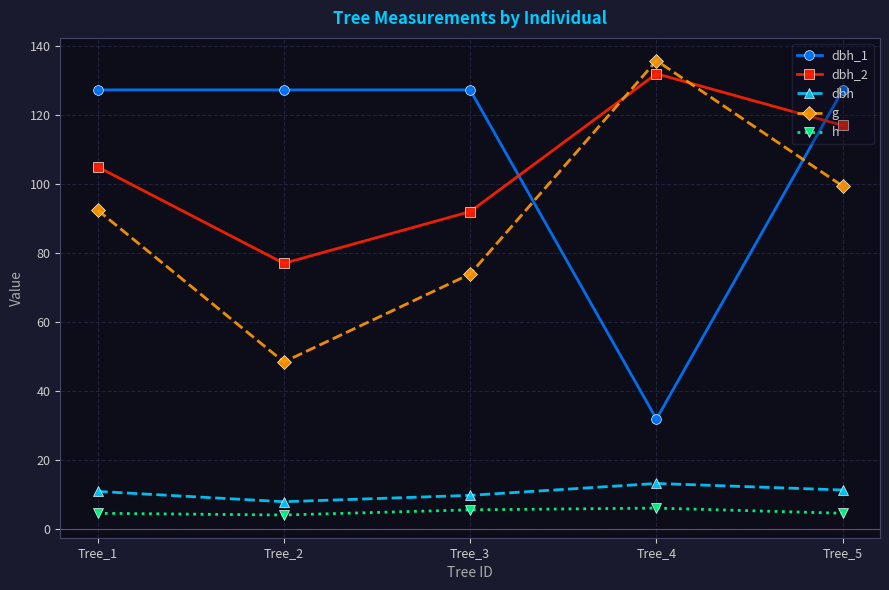

The g series shows 93.6 at Tree_4. True or false?

False